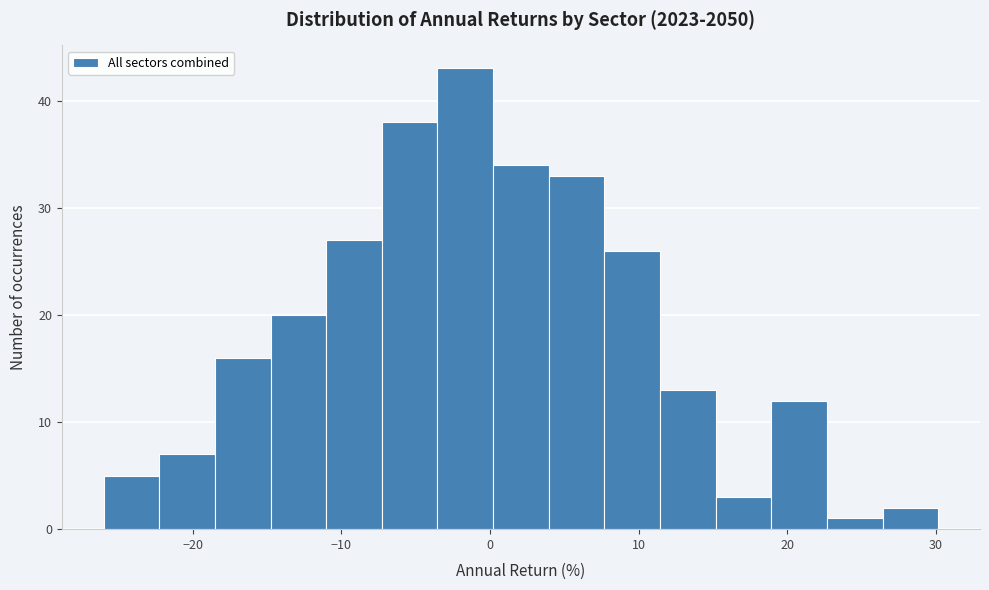

Read against the x-axis, roughly where is the centre of the tallest bar?

-2